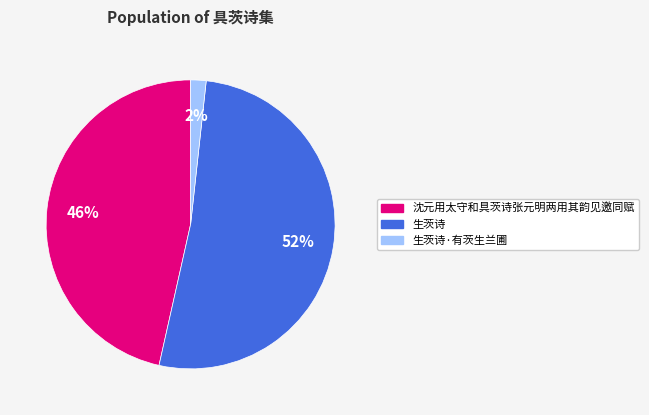

What is the largest slice in the pie chart?

生茨诗